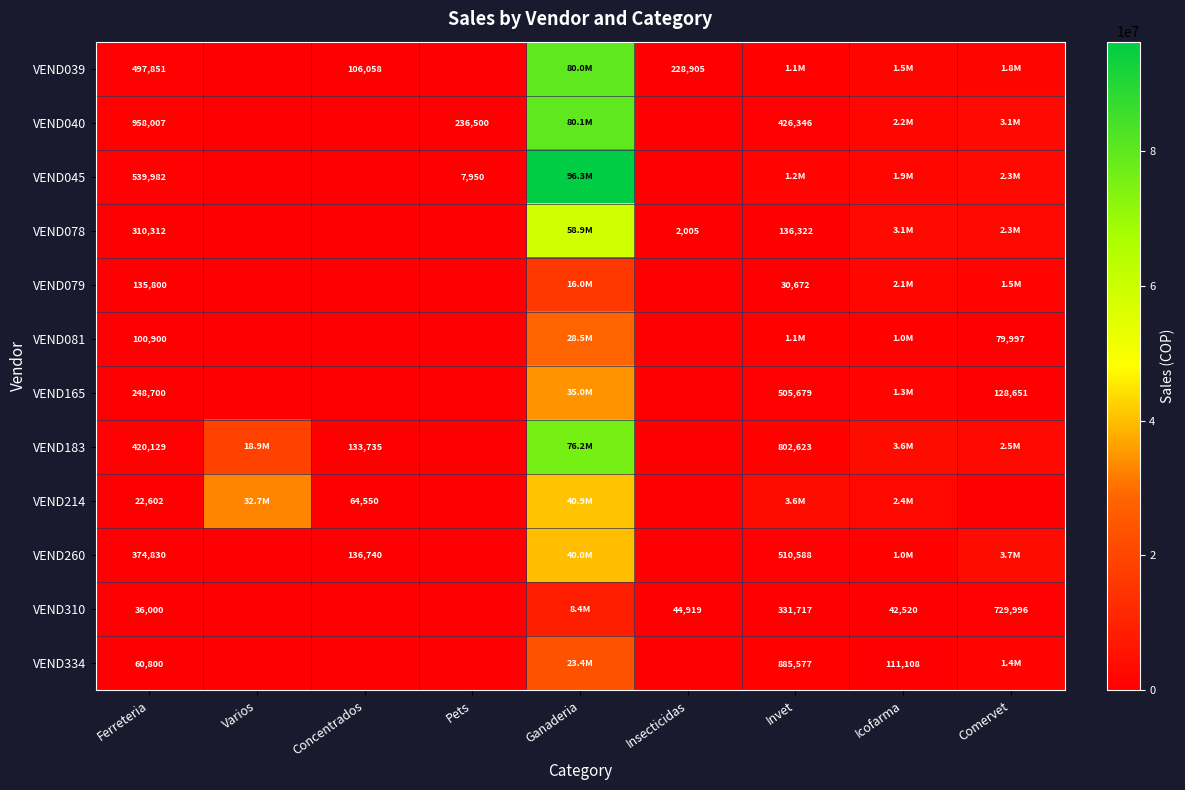

The value of VEND214 at Concentrados is 64550. True or false?

True